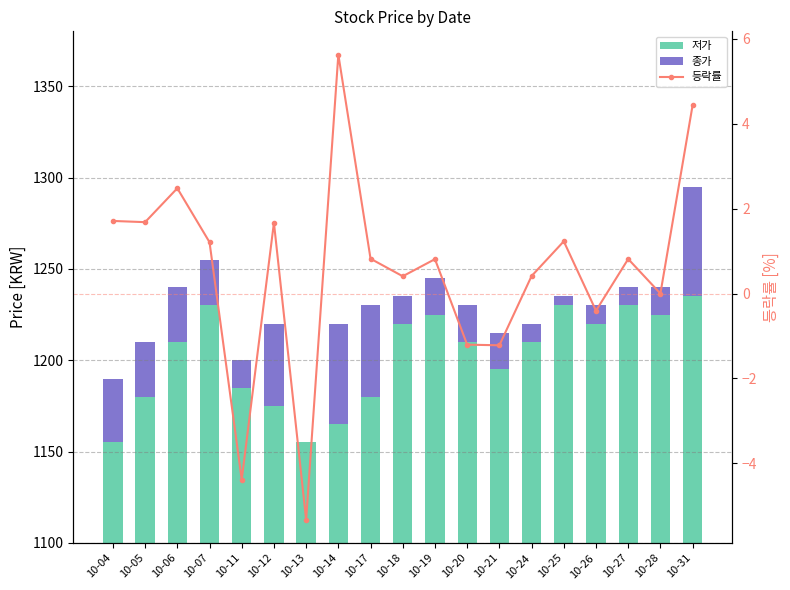

What is the value of the 저가 bar at the 7th from the left?

1155.0